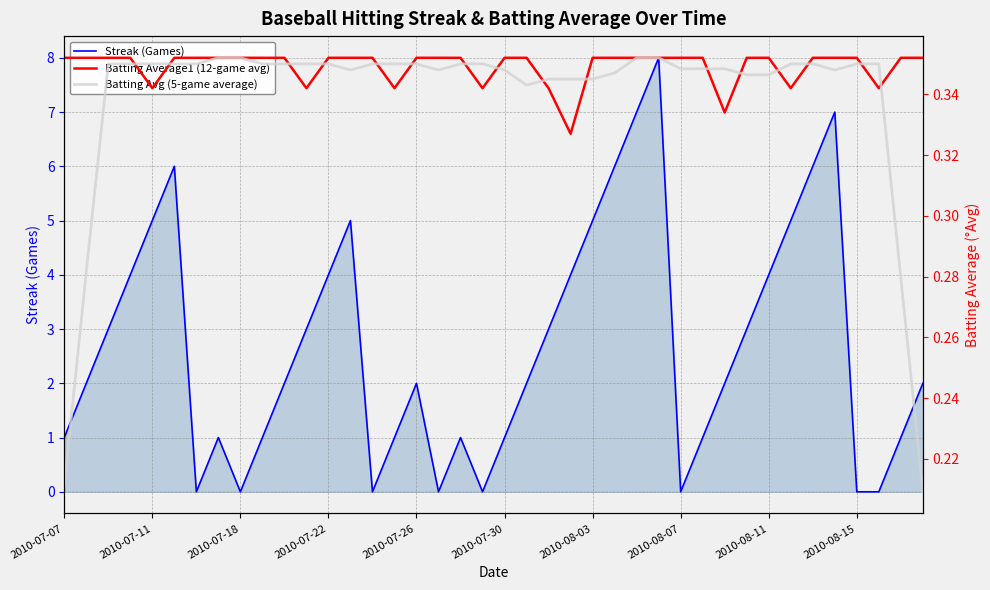

How many values in the Streak (Games) series are below 2?

16